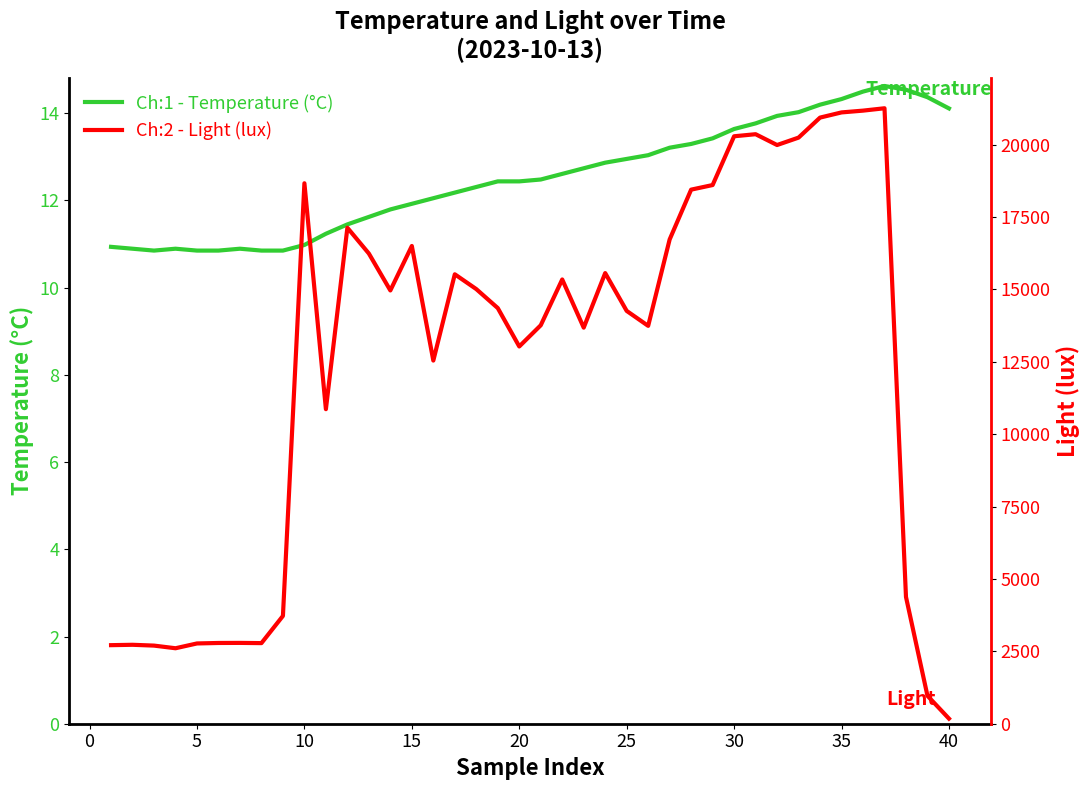

Reading left to right, what are all the values shown in this chart?

Ch:1 - Temperature (°C): 10.9	10.9	10.9	10.9	10.9	10.9	10.9	10.9	10.9	11.0	11.2	11.5	11.6	11.8	11.9	12.1	12.2	12.3	12.4	12.4	12.5	12.6	12.7	12.9	13.0	13.0	13.2	13.3	13.4	13.6	13.8	13.9	14.0	14.2	14.3	14.5	14.6	14.5	14.4	14.1
Ch:2 - Light (lux): 2713.6	2726.4	2698.2	2606.7	2772.5	2789.1	2791.7	2784.0	3723.5	18667.5	10864.6	17131.5	16240.6	14965.8	16501.8	12544.0	15523.8	15011.8	14356.5	13030.4	13762.6	15344.6	13680.6	15564.8	14259.2	13742.1	16727.0	18447.4	18606.1	20290.6	20362.2	19988.5	20244.5	20935.7	21114.9	21176.3	21258.2	4380.2	965.1	176.8